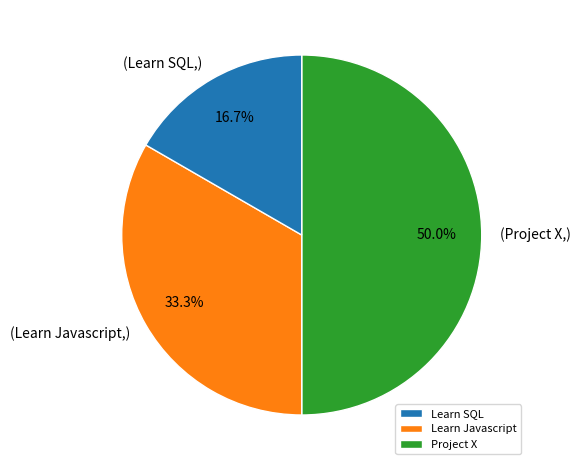

To the nearest percent, what portion does Learn Javascript represent?

33%